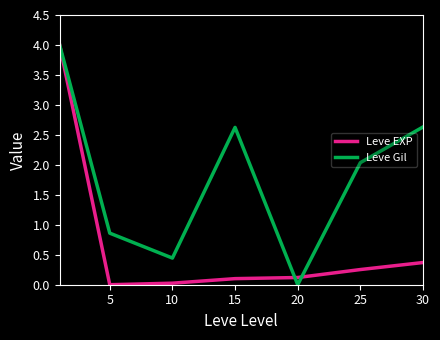

What is the maximum value shown in the chart?

4.0